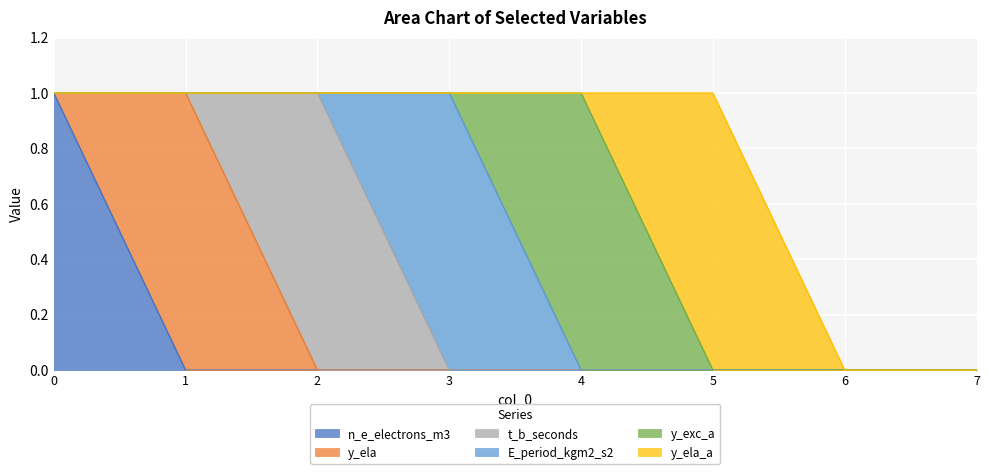

What is the value of the t_b_seconds point at the 3rd from the left?

1